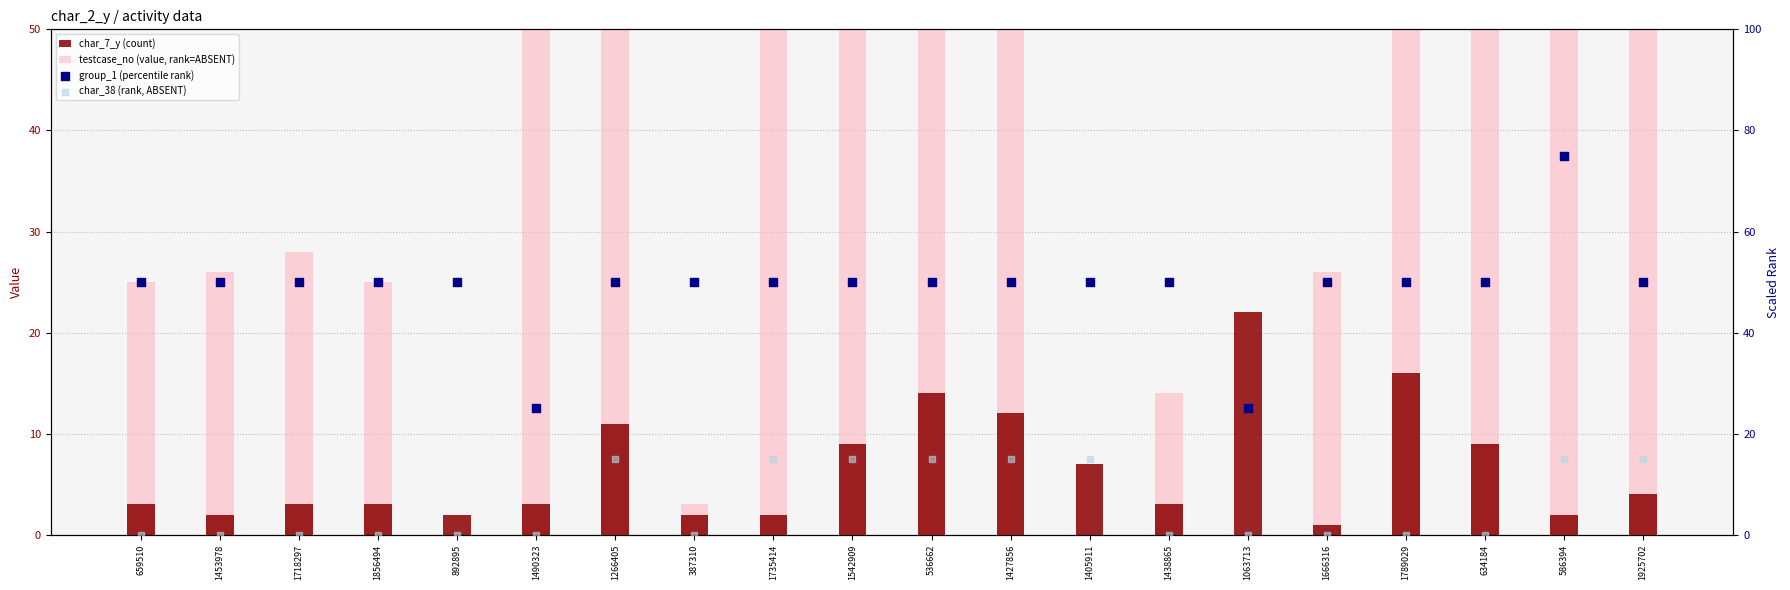

What are all the series names shown in the legend?

char_7_y (count), testcase_no (value, rank=ABSENT), group_1 (percentile rank), char_38 (rank, ABSENT)